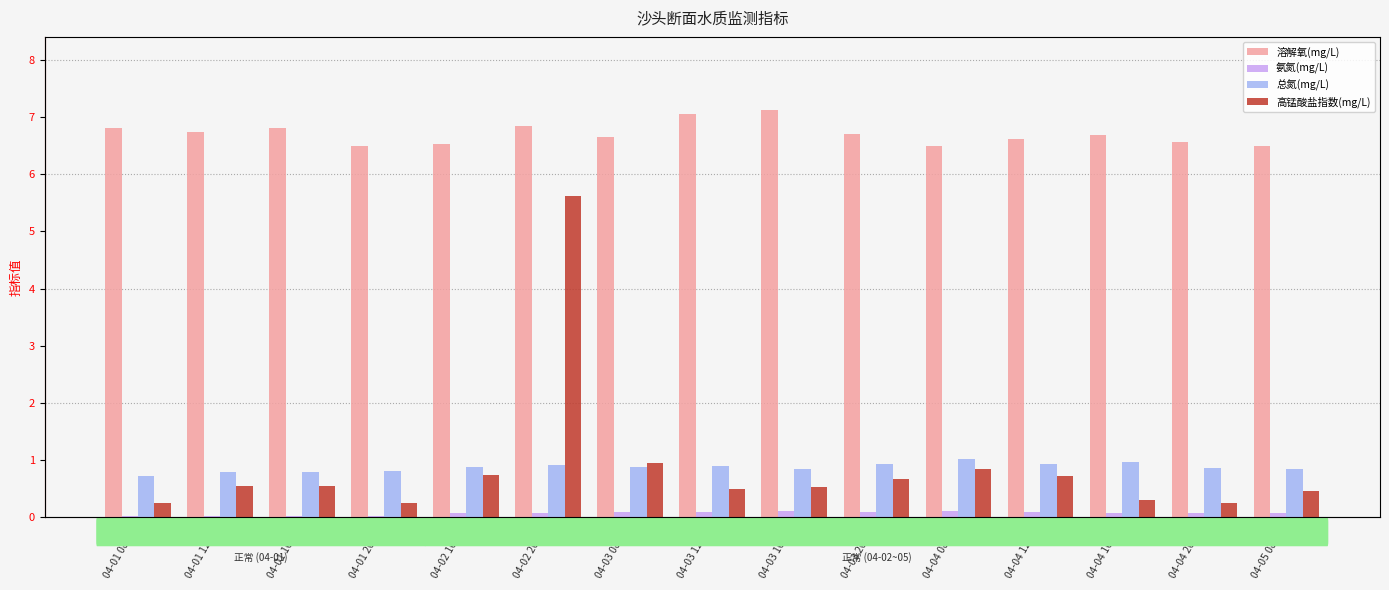

What are all the series names shown in the legend?

溶解氧(mg/L), 氨氮(mg/L), 总氮(mg/L), 高锰酸盐指数(mg/L)